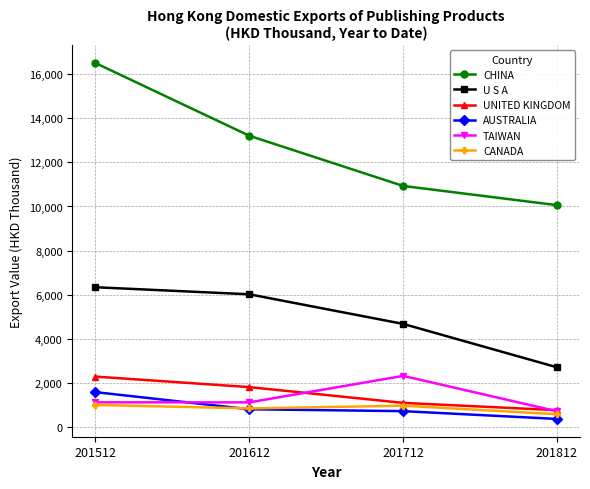

What are all the series names shown in the legend?

CHINA, U S A, UNITED KINGDOM, AUSTRALIA, TAIWAN, CANADA